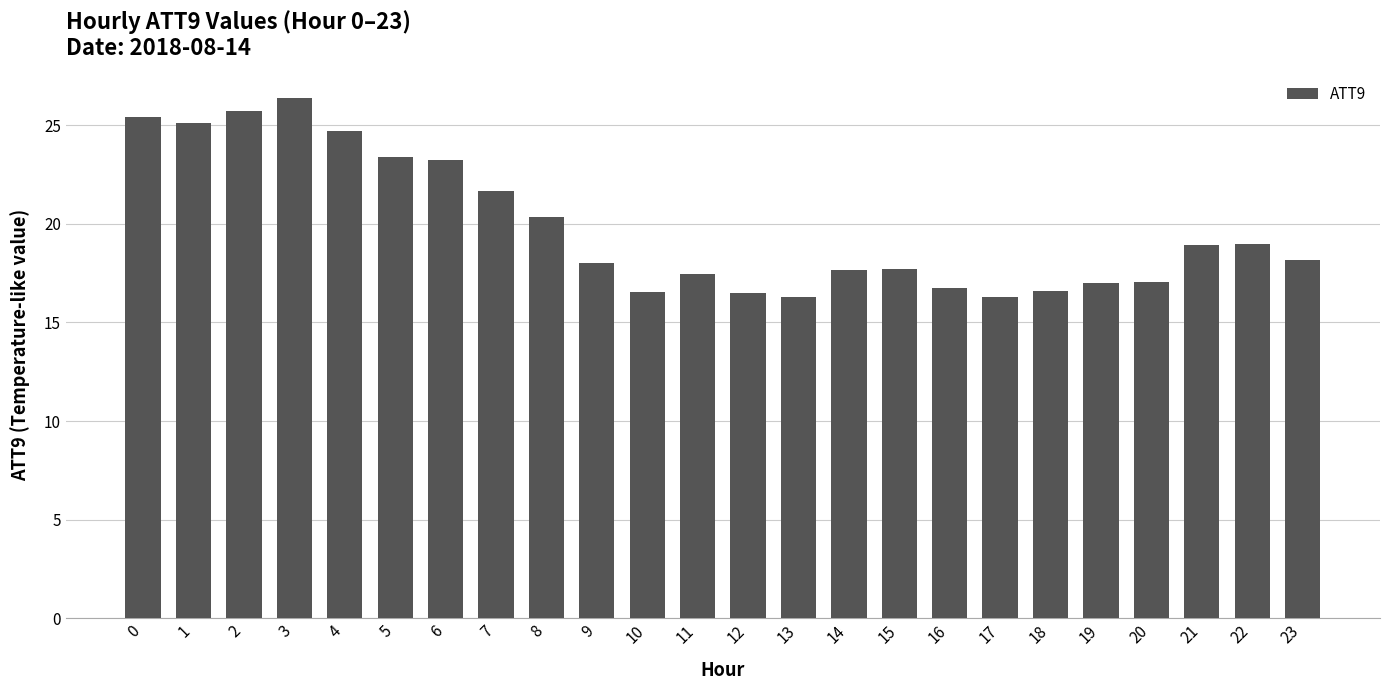

What value does the data have at 3?

26.4